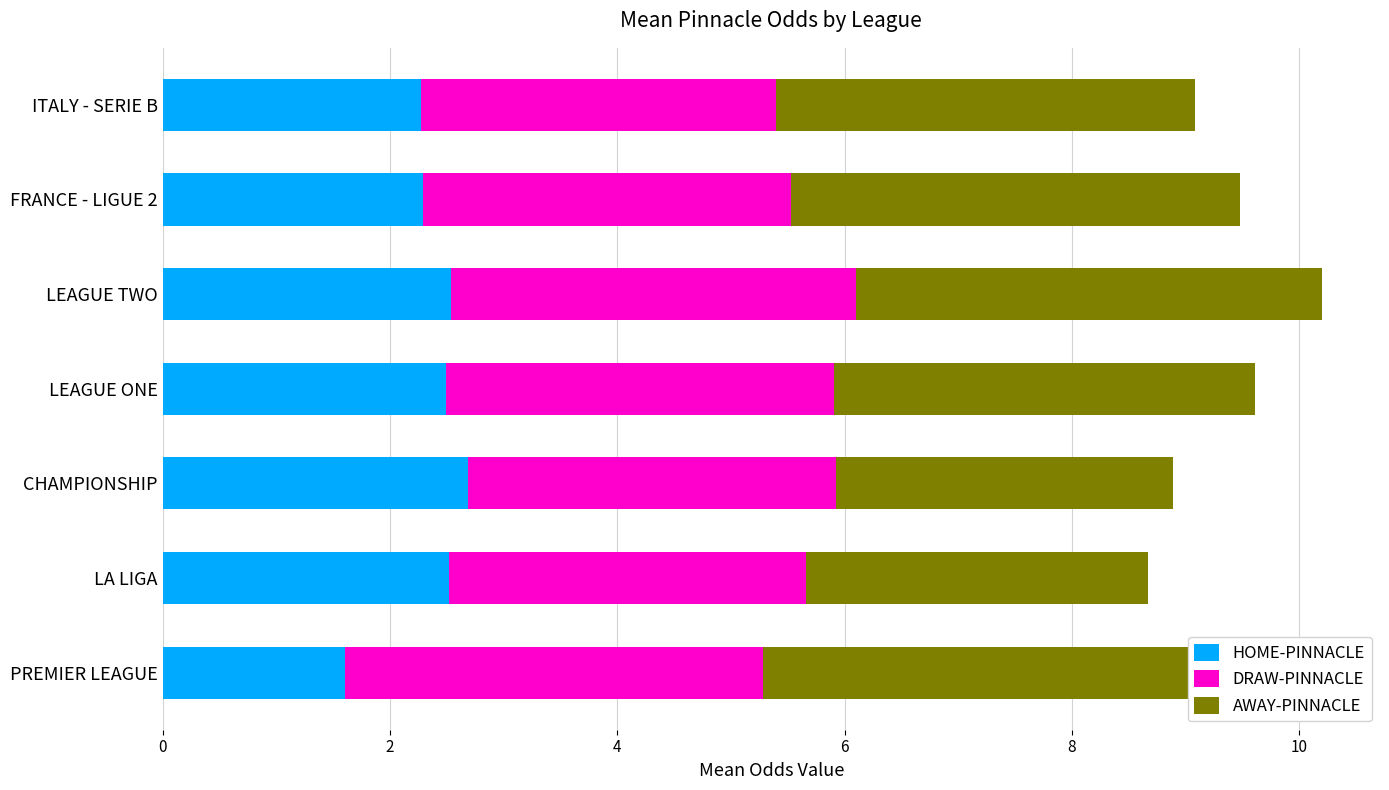

Is it true that HOME-PINNACLE equals 2.3 at ITALY - SERIE B?

True